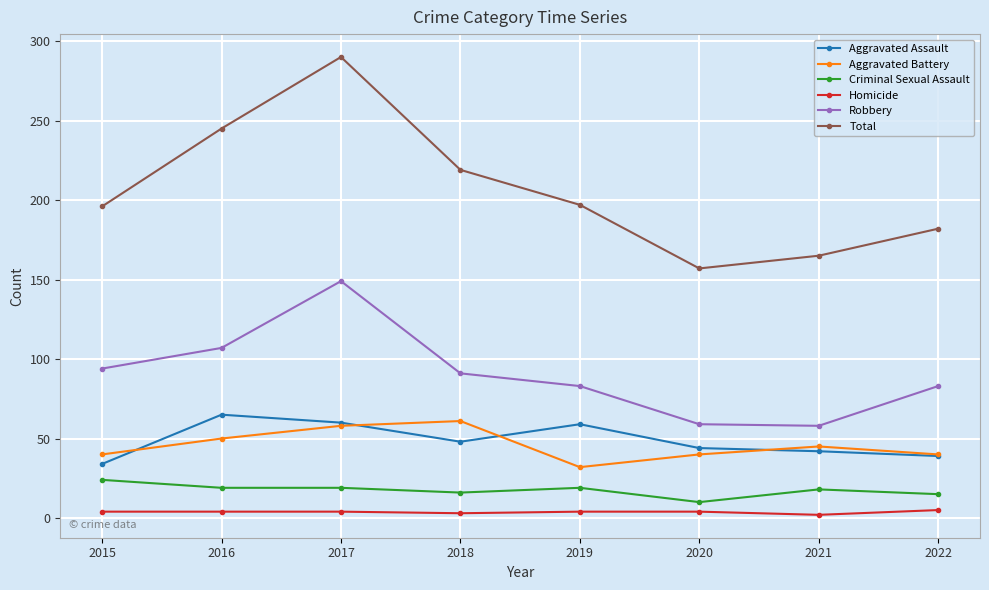

True or false: Criminal Sexual Assault and Total intersect in this chart.

False